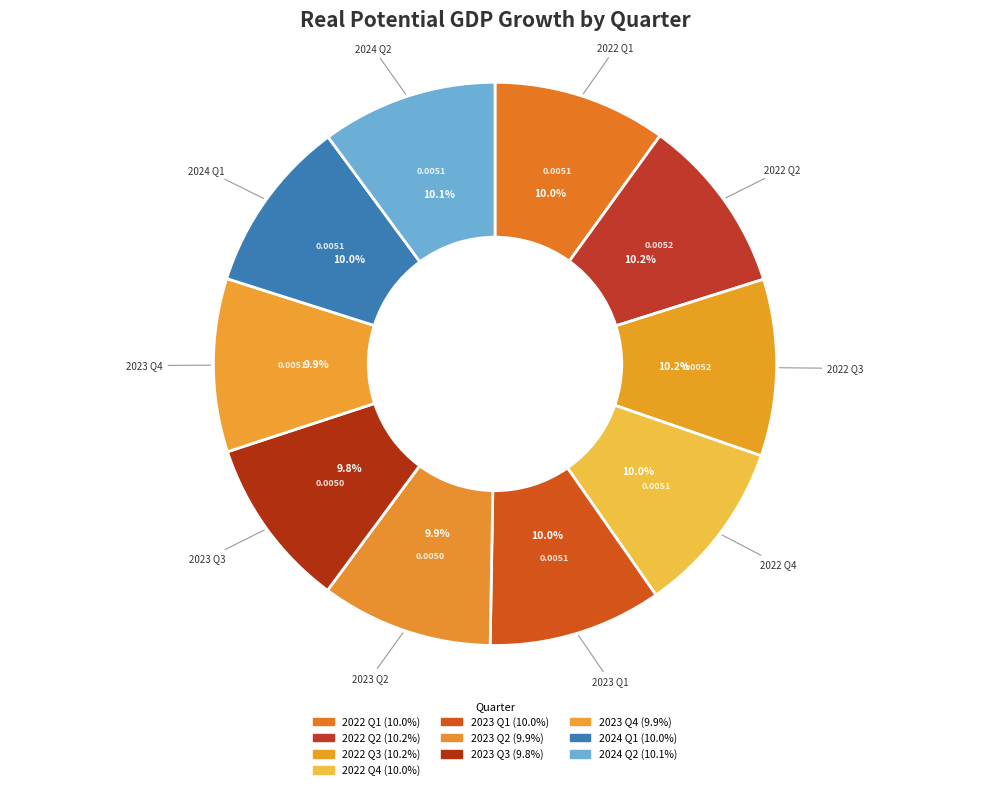

Count the number of slices in the pie.

10